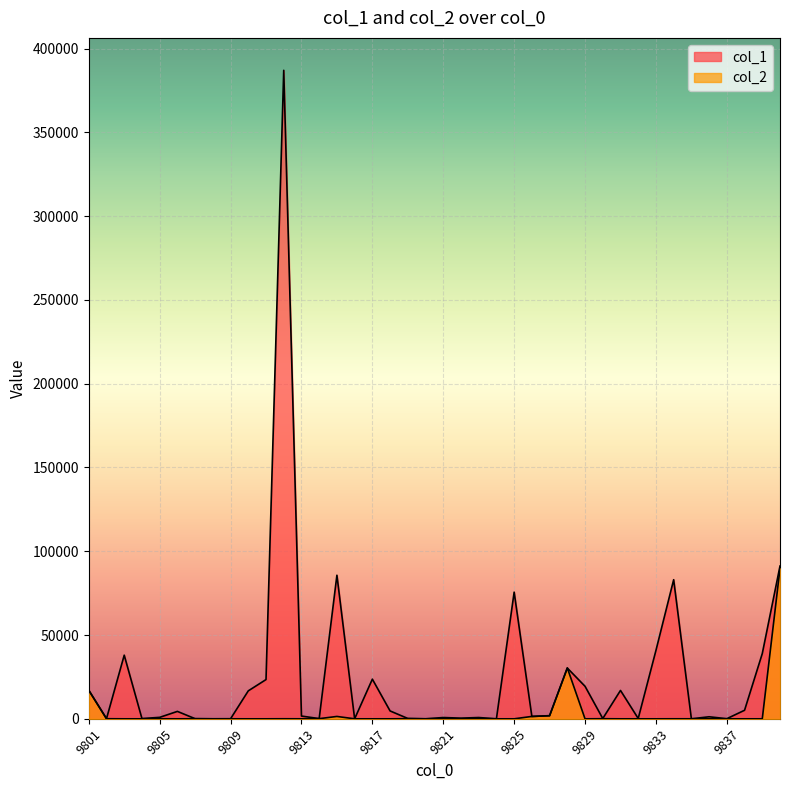

Is the value of col_1 at 9820 greater than the value of col_2 at 9806?

Yes